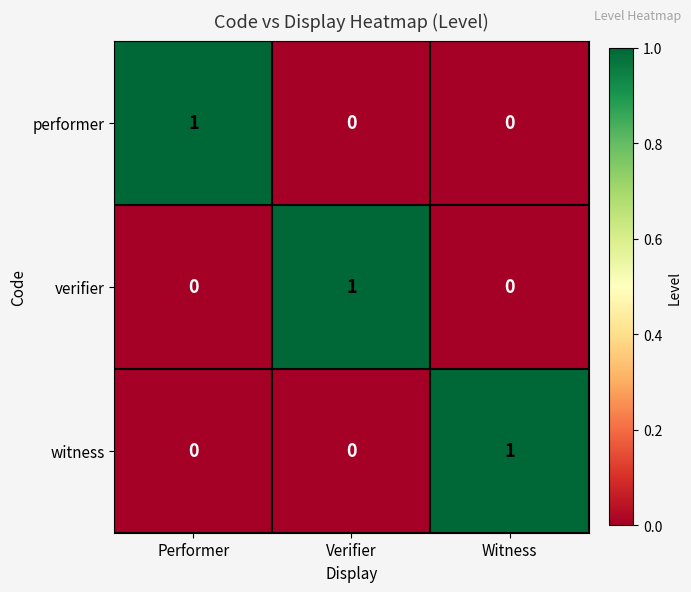

How many performer values are between 0 and 1?

3